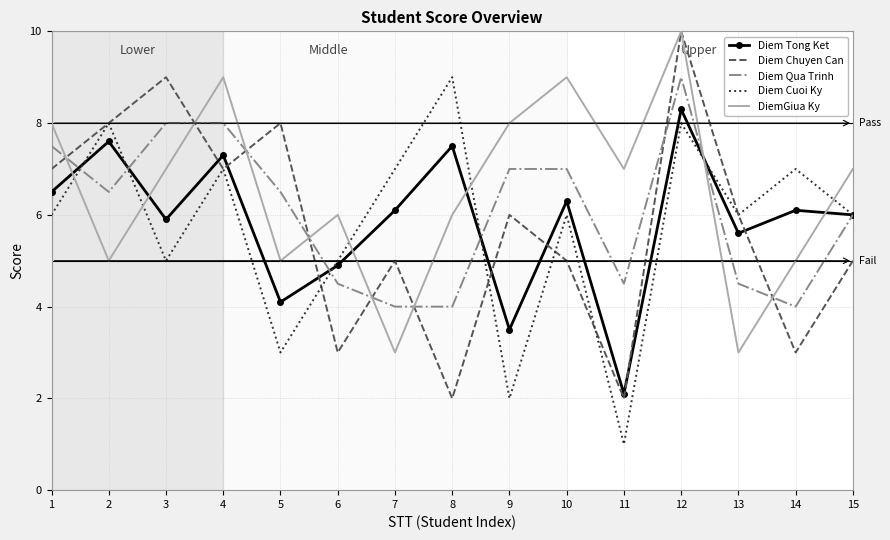

How many distinct data groups are displayed?

5